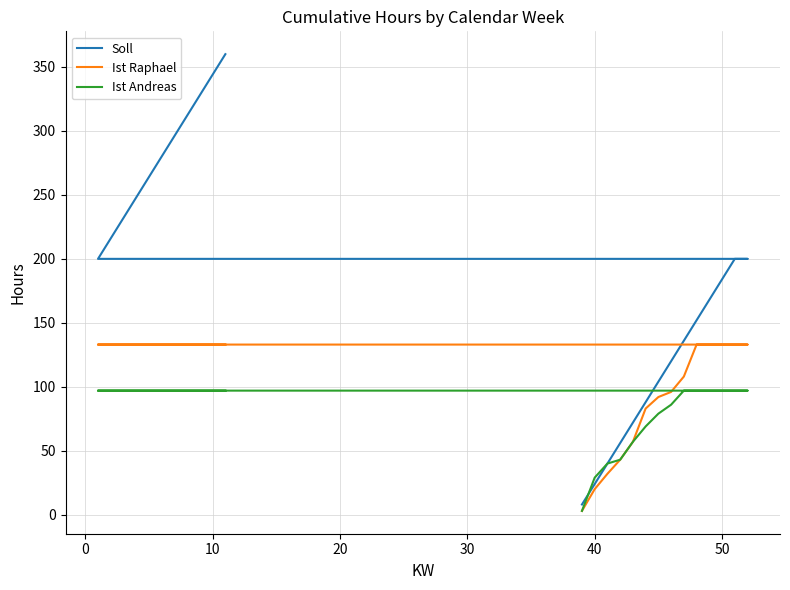

Rank the series by their maximum value, from highest to lowest.

Soll, Ist Raphael, Ist Andreas